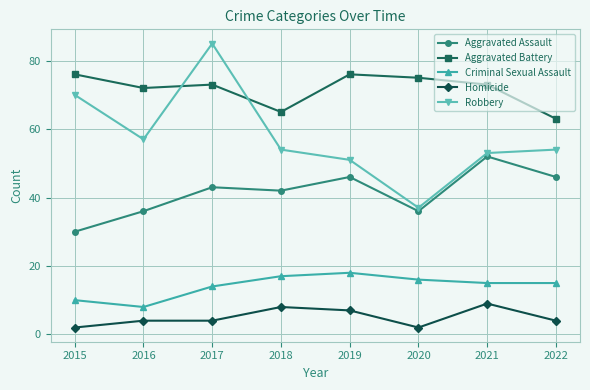

True or false: Robbery and Aggravated Battery cross at least once.

True